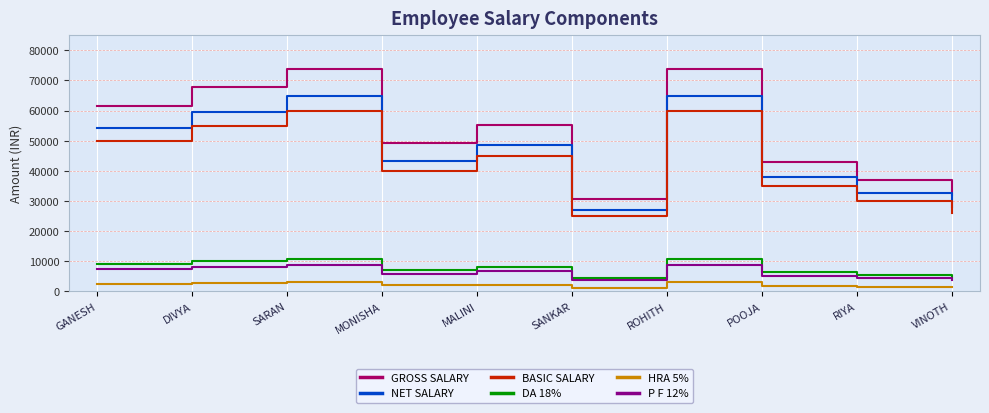

True or false: GROSS SALARY and DA 18% intersect in this chart.

False